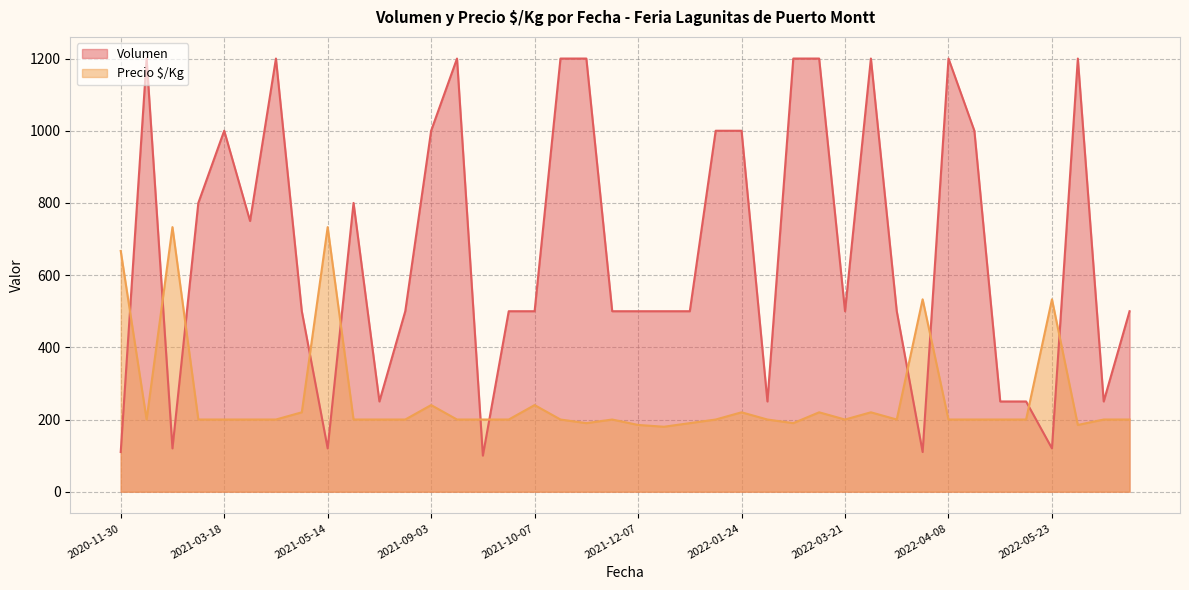

At which label does Precio $/Kg first exceed 200?

2020-11-30